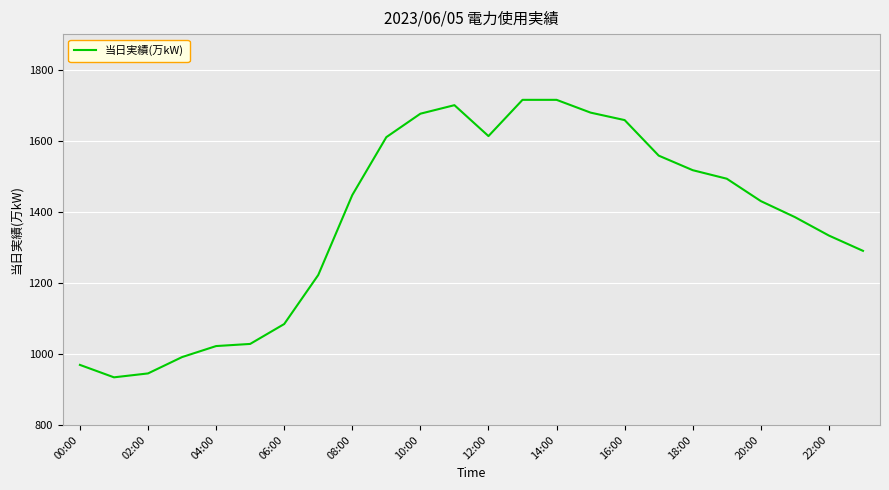

What is the minimum value shown in the chart?

934